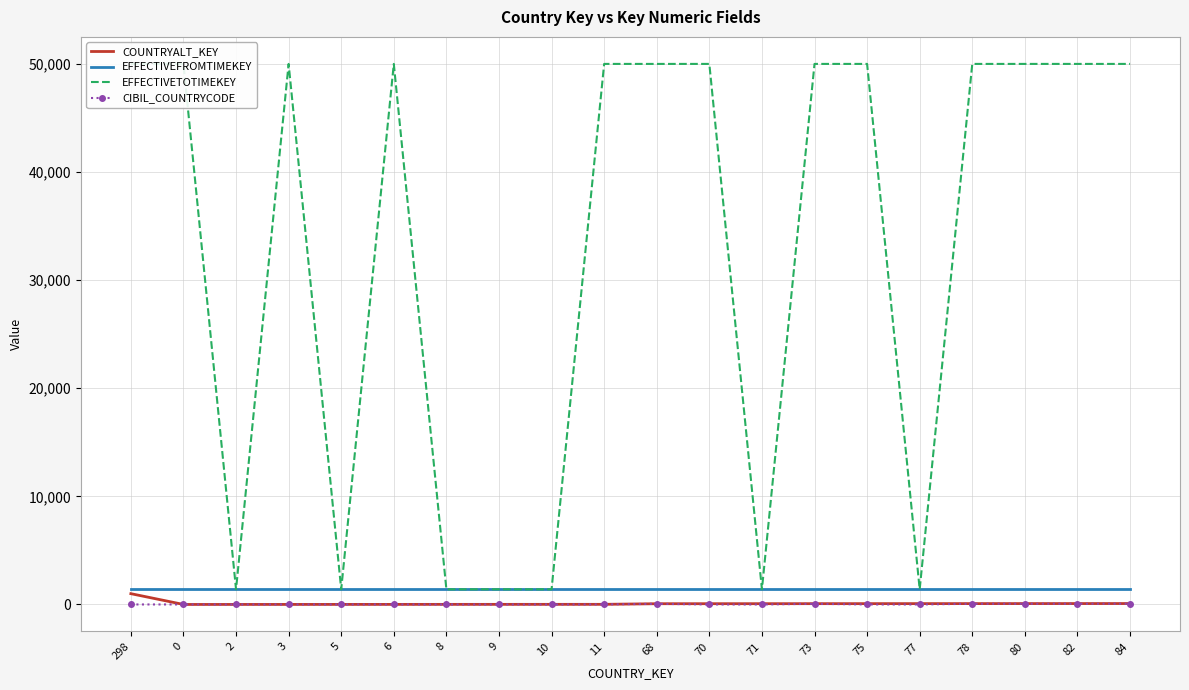

What is the minimum value for EFFECTIVEFROMTIMEKEY?

1400